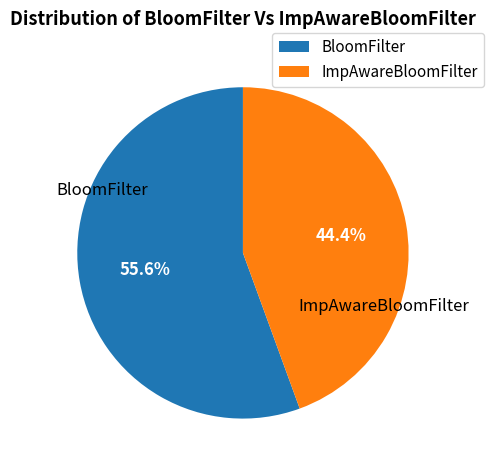

How much of the chart is everything except ImpAwareBloomFilter?

55.6%